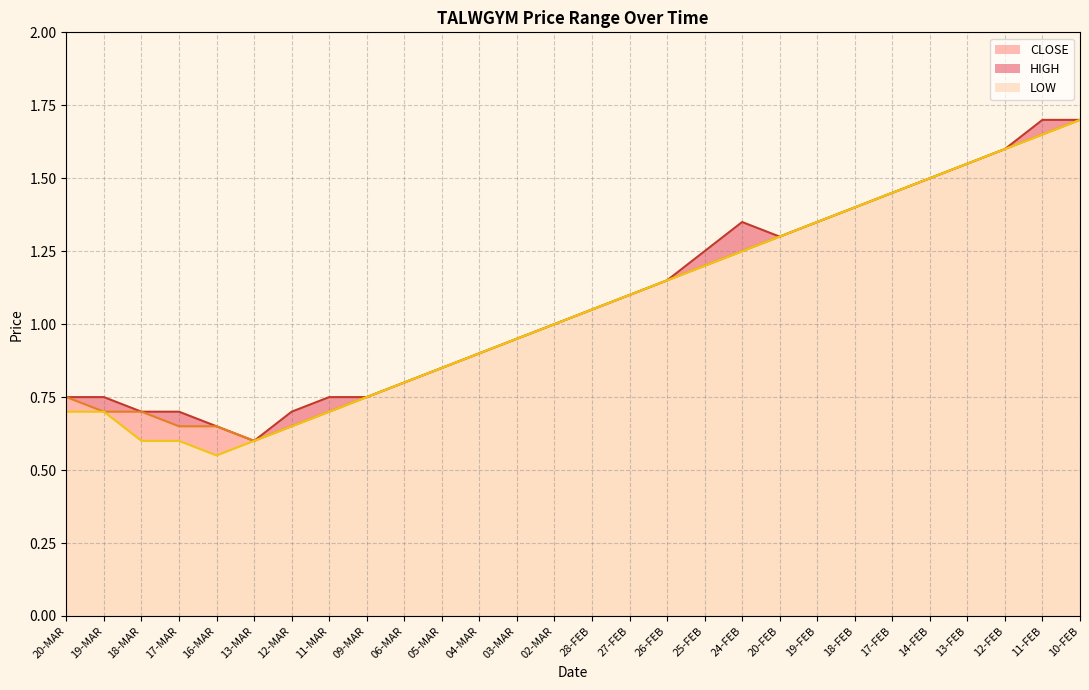

What is the sum of all HIGH values?

30.3